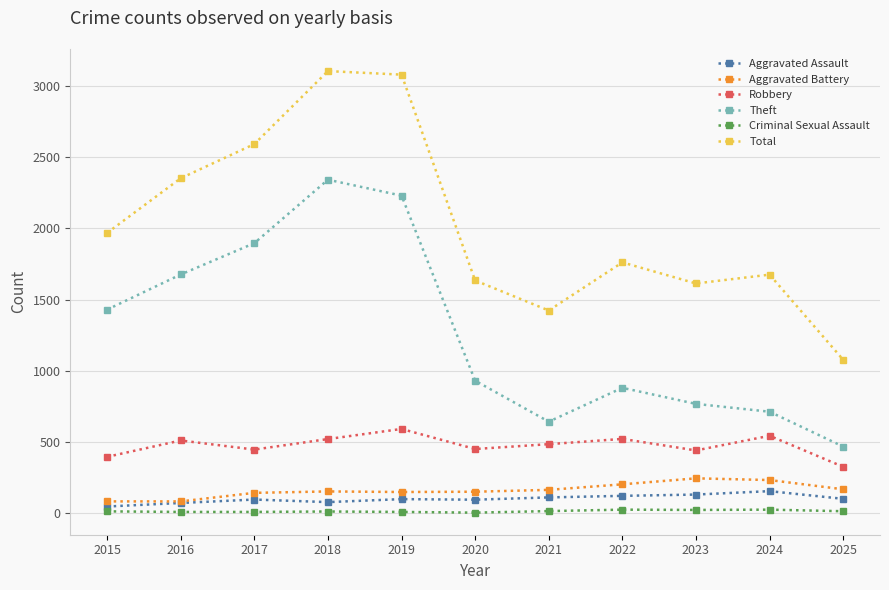

The value of Theft at 2017 is 574. True or false?

False